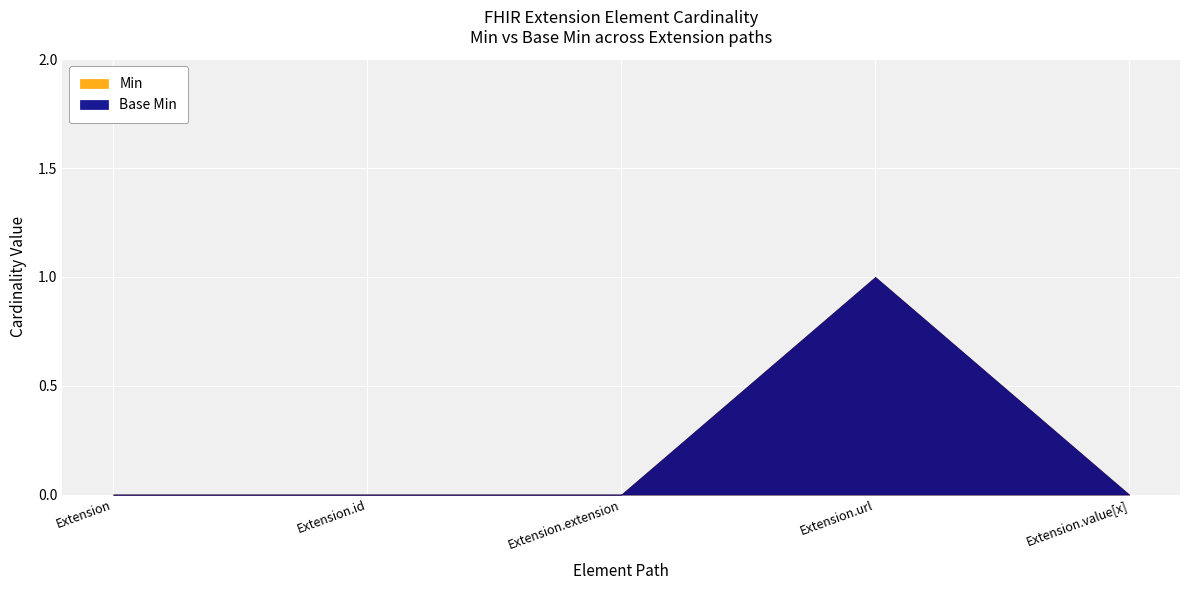

The value of Base Min at Extension.extension is 0. True or false?

True